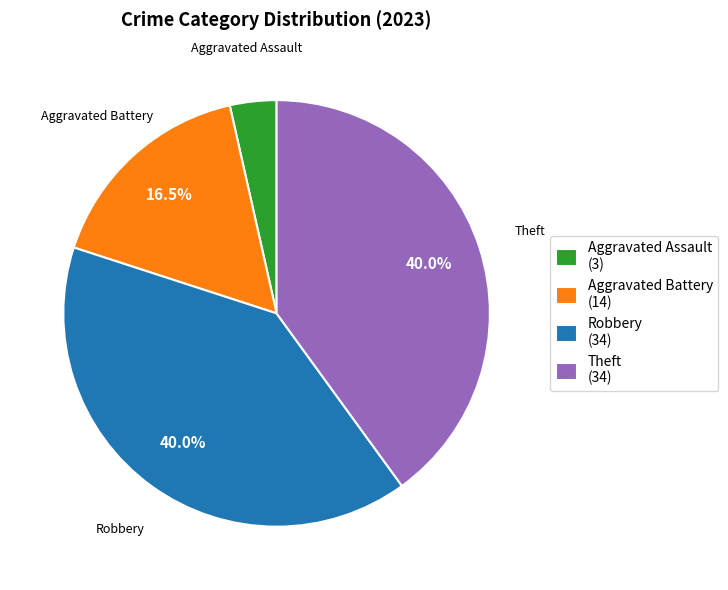

To the nearest percent, what is the average slice percentage?

25%